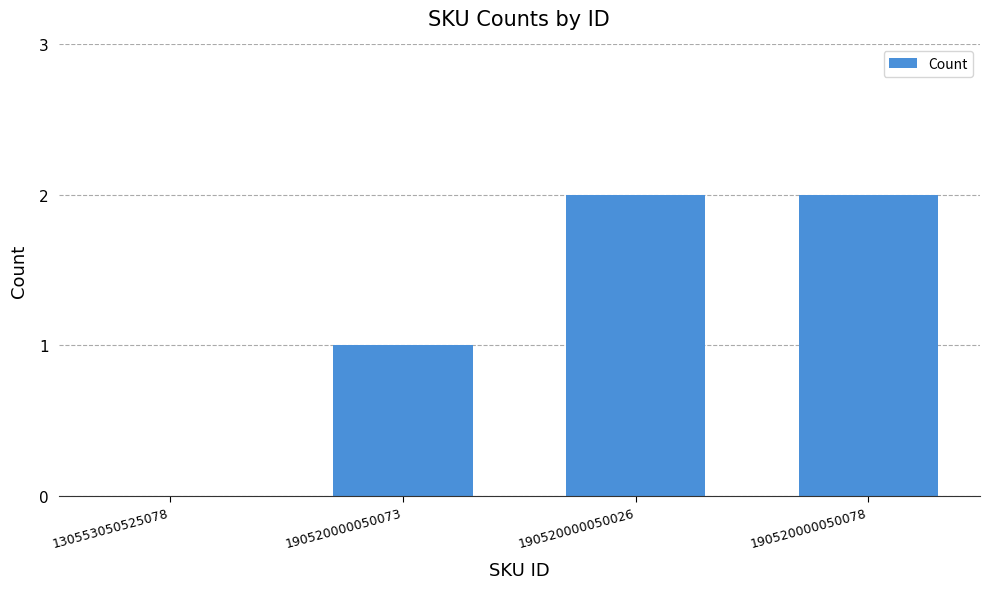

Count the number of categories in the chart.

4